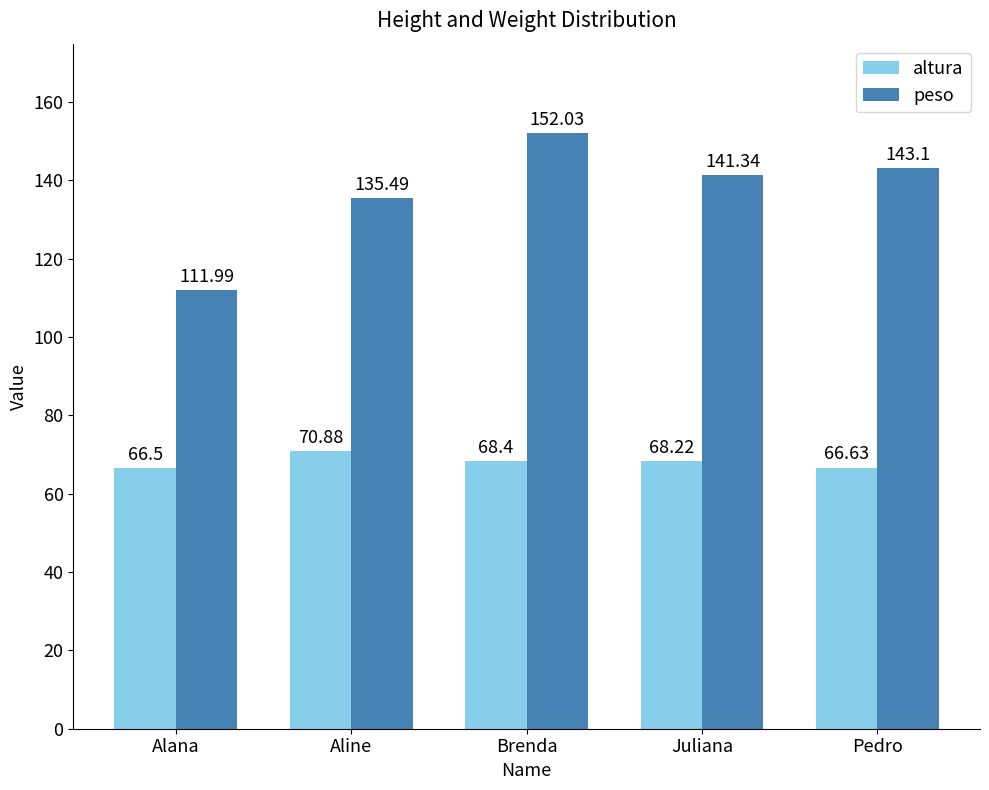

What is the label of the 4th bar from the left?

Juliana